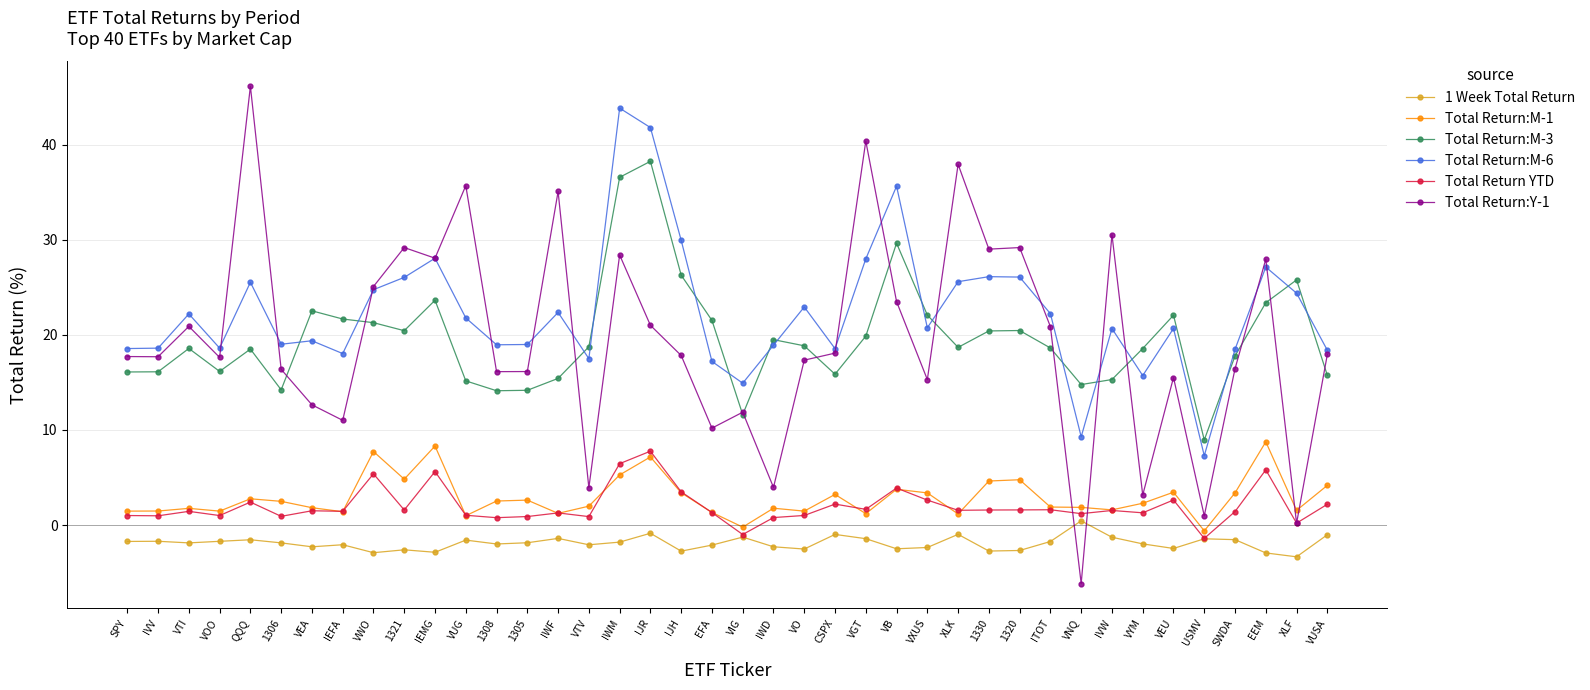

The value of 1 Week Total Return at IEMG is -2.9. True or false?

True